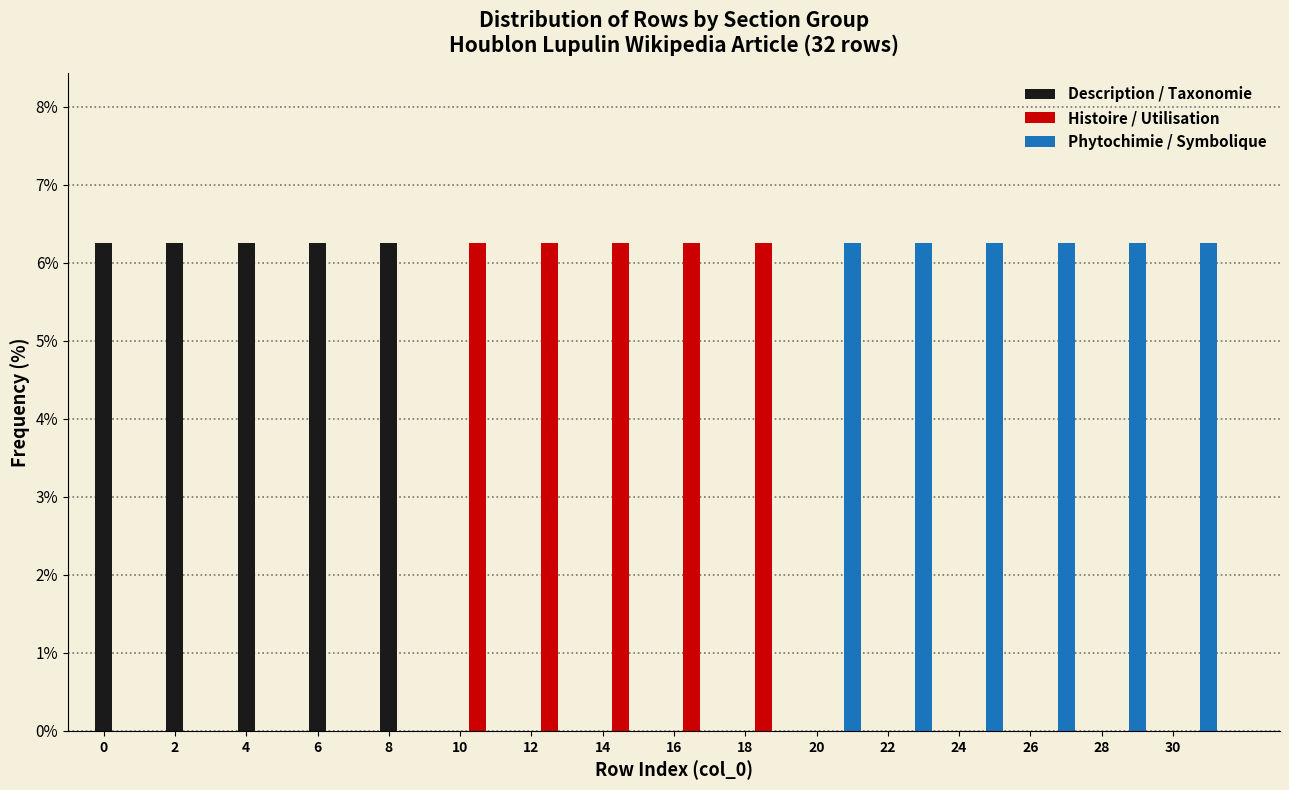

Reading left to right, transcribe this chart: for each range on the x-axis, give the height of each series' bar. The values are not printed on the chart, so give them approximately, as read against the axis.

-0.5 to 1.5: Description / Taxonomie=6.3	Histoire / Utilisation=0	Phytochimie / Symbolique=0
1.5 to 3.5: Description / Taxonomie=6.3	Histoire / Utilisation=0	Phytochimie / Symbolique=0
3.5 to 5.5: Description / Taxonomie=6.3	Histoire / Utilisation=0	Phytochimie / Symbolique=0
5.5 to 7.5: Description / Taxonomie=6.3	Histoire / Utilisation=0	Phytochimie / Symbolique=0
7.5 to 9.5: Description / Taxonomie=6.3	Histoire / Utilisation=0	Phytochimie / Symbolique=0
9.5 to 11.5: Description / Taxonomie=0	Histoire / Utilisation=6.3	Phytochimie / Symbolique=0
11.5 to 13.5: Description / Taxonomie=0	Histoire / Utilisation=6.3	Phytochimie / Symbolique=0
13.5 to 15.5: Description / Taxonomie=0	Histoire / Utilisation=6.3	Phytochimie / Symbolique=0
15.5 to 17.5: Description / Taxonomie=0	Histoire / Utilisation=6.3	Phytochimie / Symbolique=0
17.5 to 19.5: Description / Taxonomie=0	Histoire / Utilisation=6.3	Phytochimie / Symbolique=0
19.5 to 21.5: Description / Taxonomie=0	Histoire / Utilisation=0	Phytochimie / Symbolique=6.3
21.5 to 23.5: Description / Taxonomie=0	Histoire / Utilisation=0	Phytochimie / Symbolique=6.3
23.5 to 25.5: Description / Taxonomie=0	Histoire / Utilisation=0	Phytochimie / Symbolique=6.3
25.5 to 27.5: Description / Taxonomie=0	Histoire / Utilisation=0	Phytochimie / Symbolique=6.3
27.5 to 29.5: Description / Taxonomie=0	Histoire / Utilisation=0	Phytochimie / Symbolique=6.3
29.5 to 31.5: Description / Taxonomie=0	Histoire / Utilisation=0	Phytochimie / Symbolique=6.3